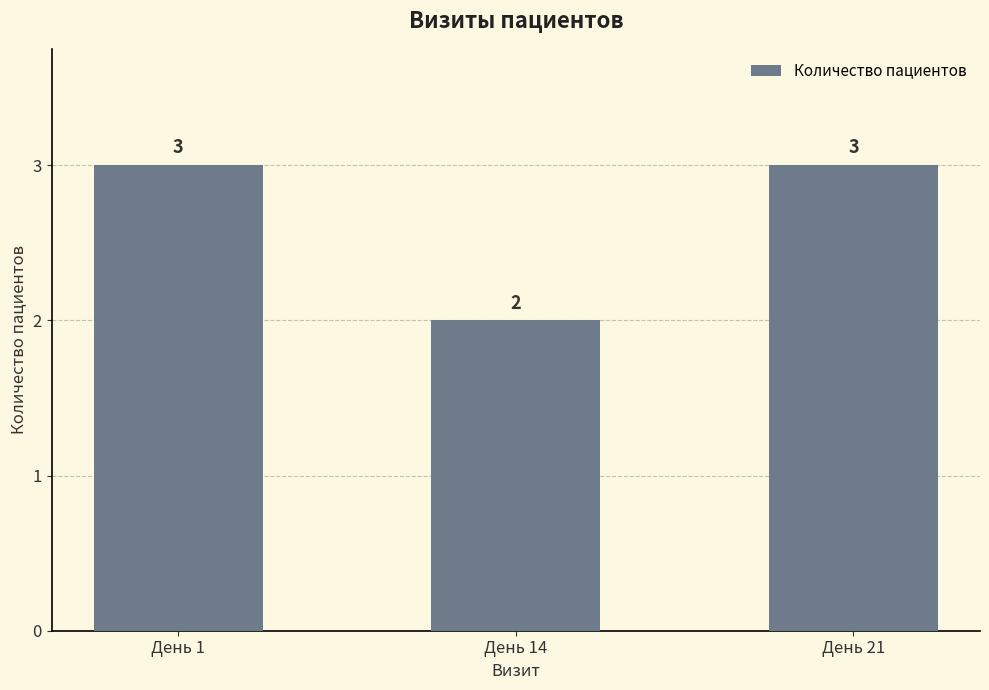

Reading left to right, extract all data points from this chart.

День 1=3	День 14=2	День 21=3